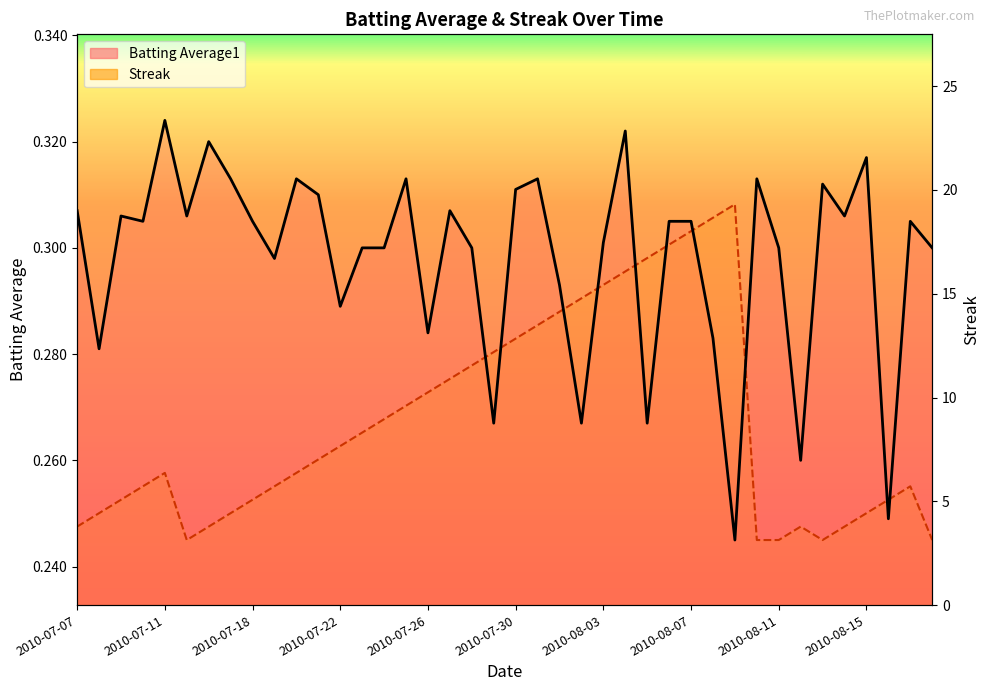

How many series are shown in this chart?

2